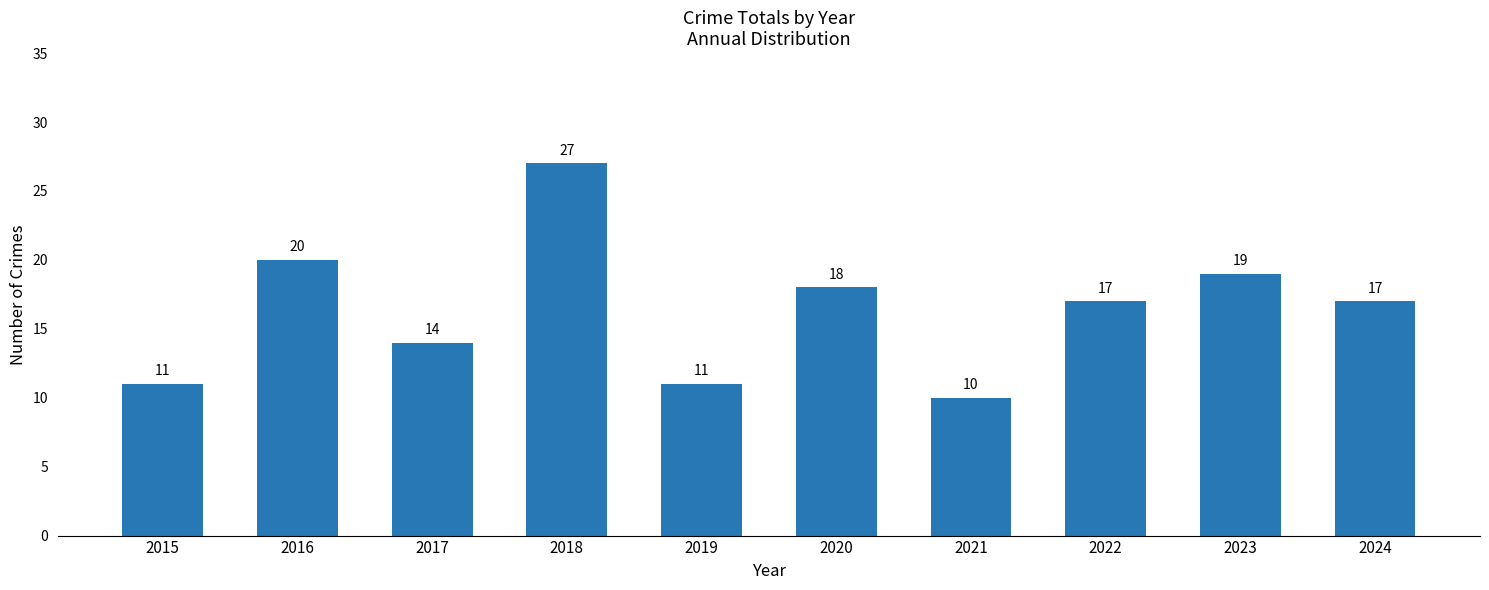

How many series are shown in this chart?

1